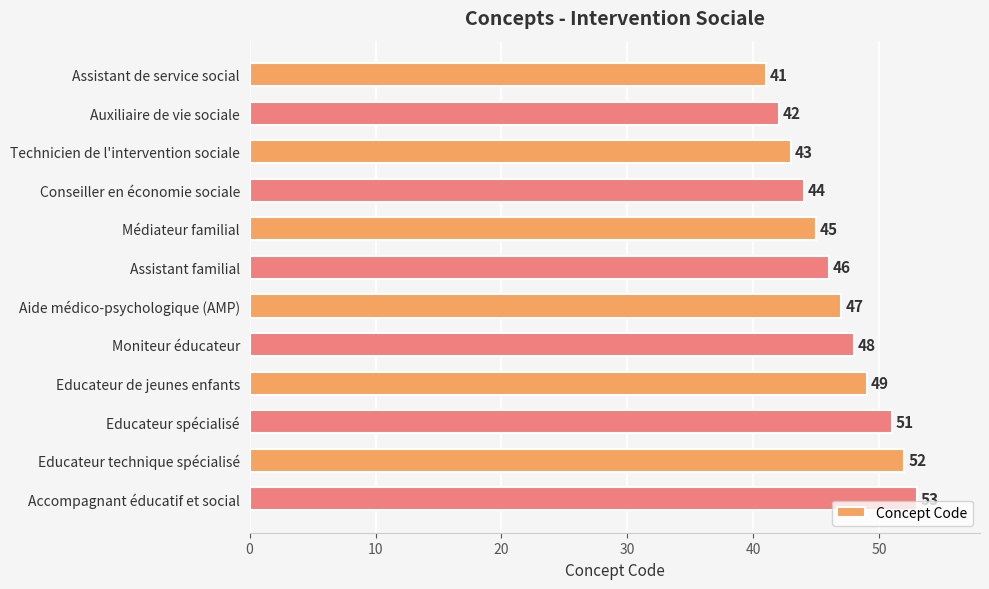

How many series are shown in this chart?

1